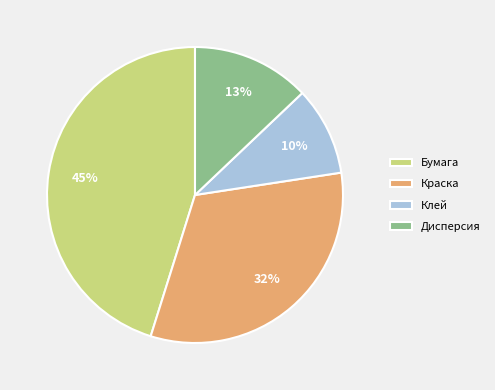

To the nearest percent, what is the difference between the Клей and Дисперсия slice percentages?

3%